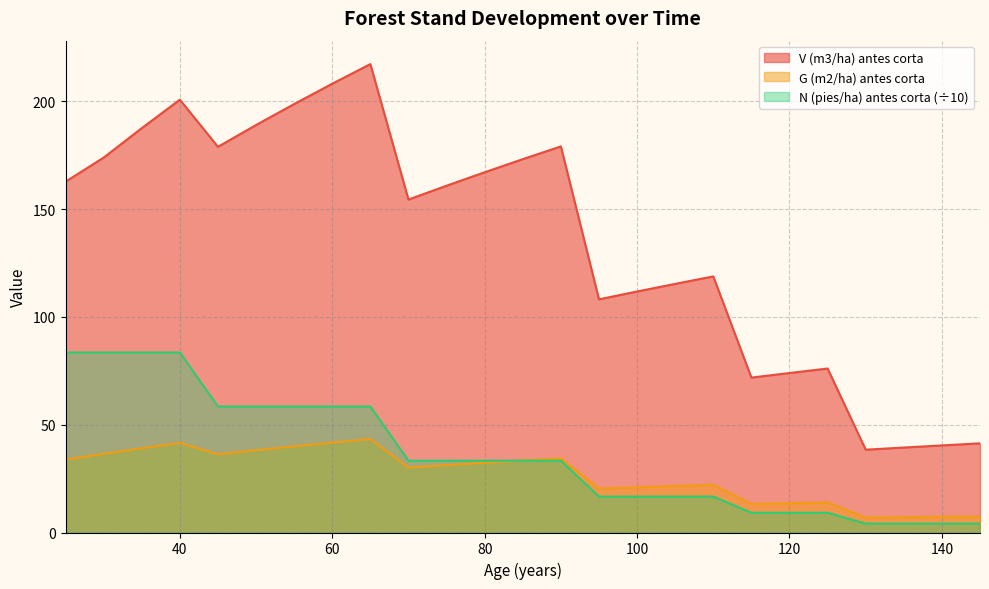

How many times do N (pies/ha) antes corta and G (m2/ha) antes corta cross each other?

1